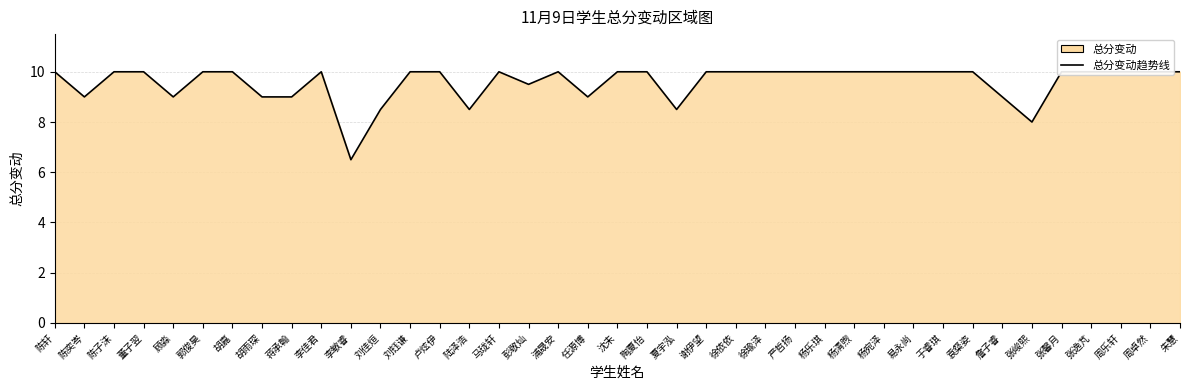

Rank the categories by value from highest to lowest.

陈轩, 陈子沫, 董子翌, 郭俊昊, 胡嘉, 李佳君, 刘钰谦, 卢炫伊, 马珑轩, 浦晟安, 沈未, 陶夏怡, 谢伊望, 徐依依, 徐瑜泽, 严哲扬, 杨乐琪, 杨清煦, 杨宛泽, 易永尚, 于睿琪, 袁粲姿, 张馨月, 张逸芃, 周乐轩, 周卓然, 朱慧, 彭敬灿, 陈奕岑, 顾淼, 胡雨琛, 蒋承翰, 任源博, 詹子睿, 刘佳烜, 陆泽浩, 夏宇泓, 张峻熙, 李敏睿